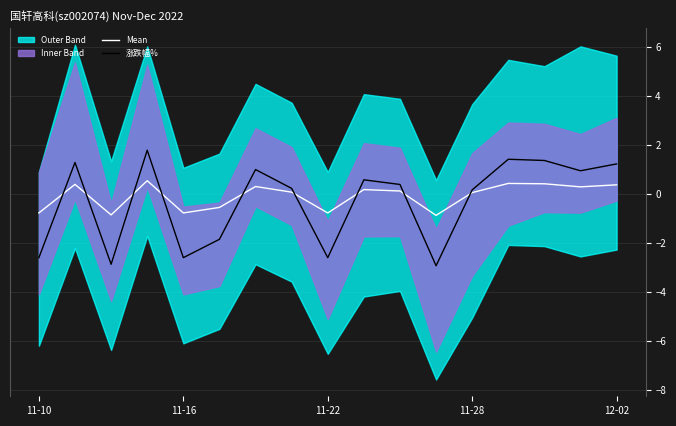

True or false: Mean has a value of 0.0 at 11-28.

True